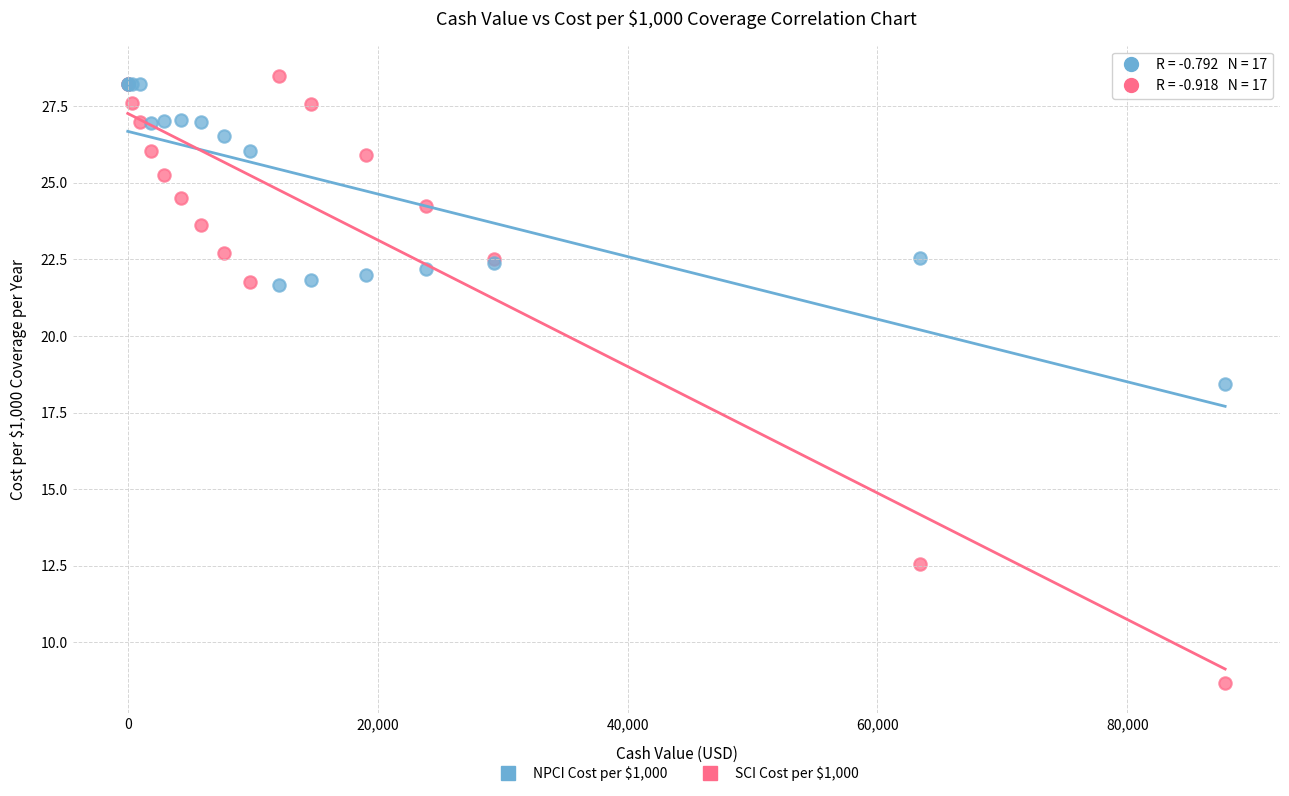

Which series contains the lowest Y value?

SCI Cost per $1,000